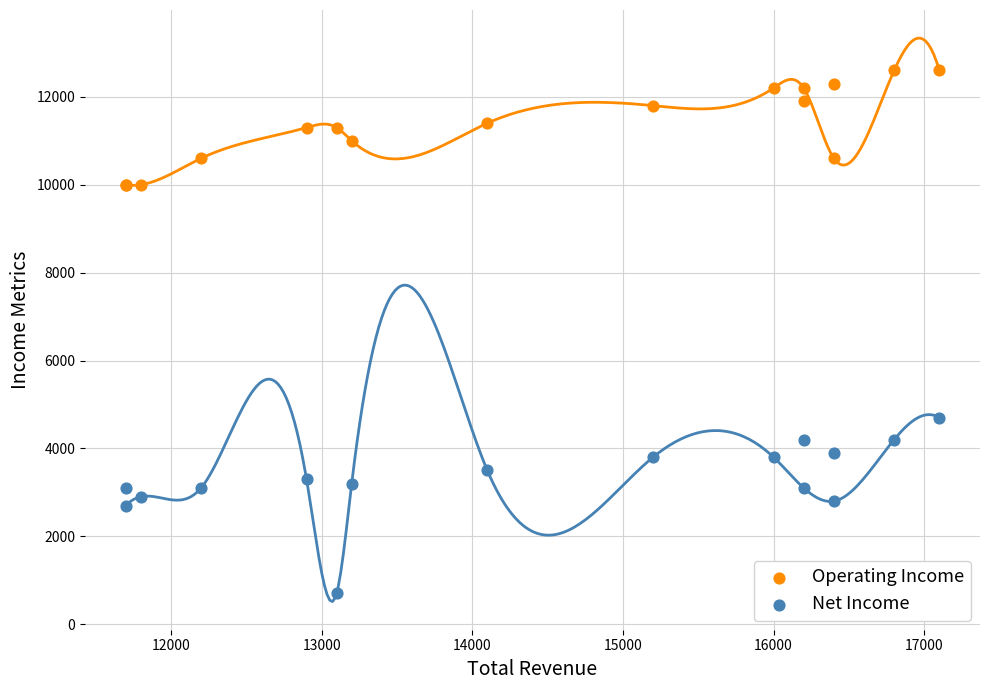

Which series reaches the minimum Y coordinate?

Net Income